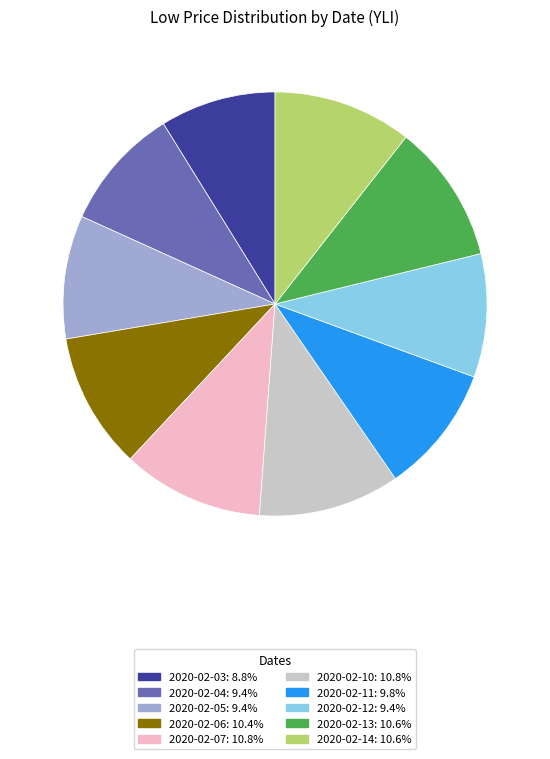

Is 2020-02-05: 9.4% the majority of the pie?

No